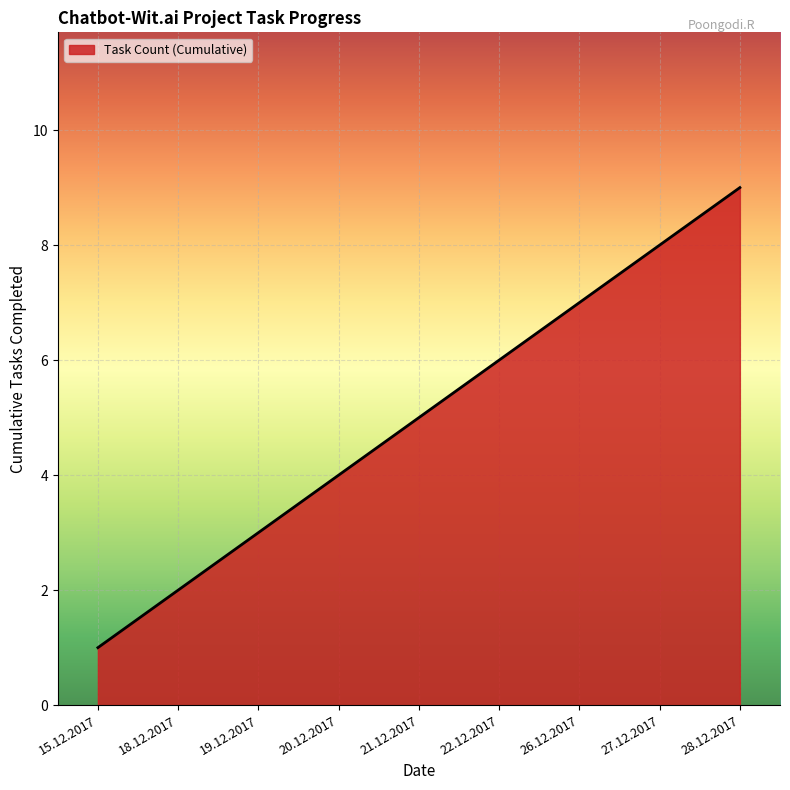

The chart shows a value of 0 at 15.12.2017. True or false?

False